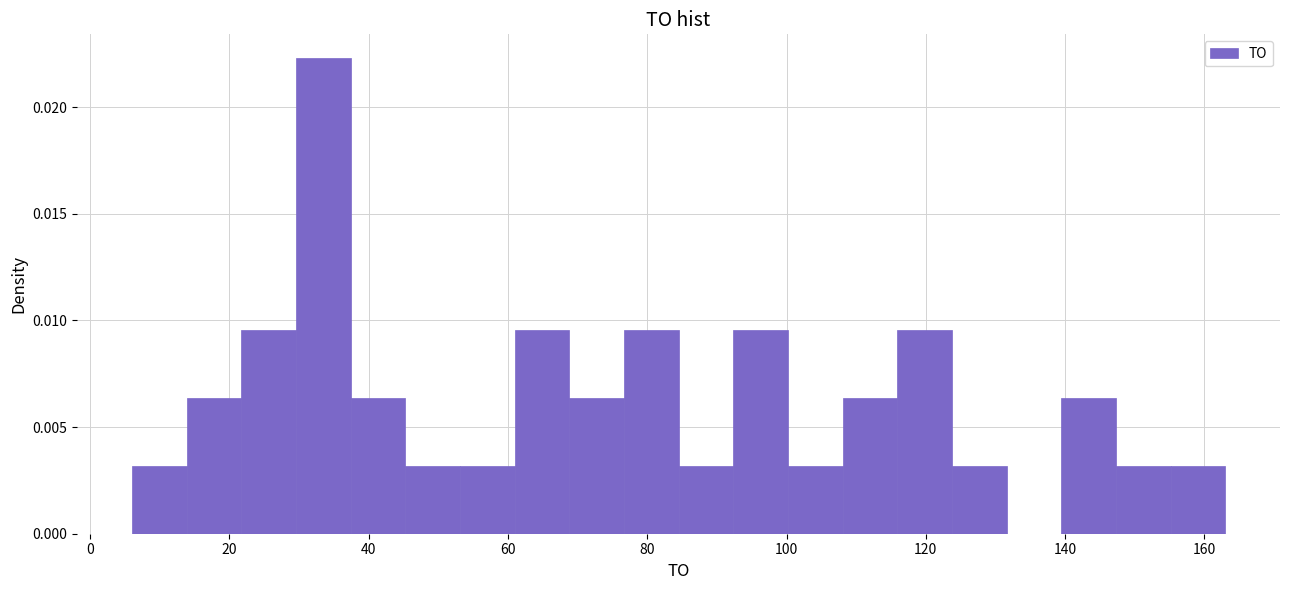

Read against the x-axis, roughly where is the centre of the tallest bar?

34